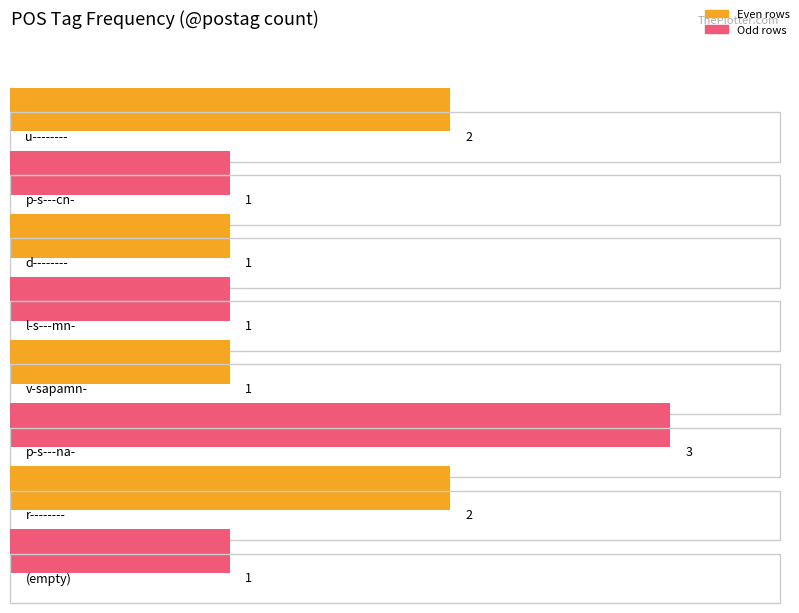

Is it true that the value at  is 2?

False